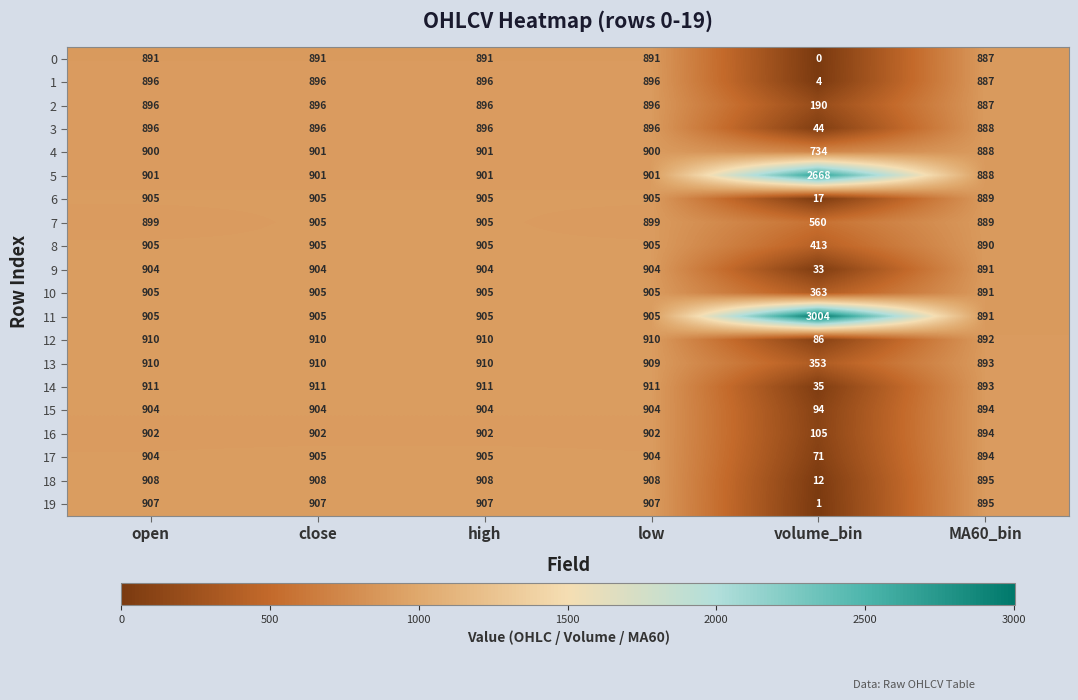

How many data points does each series have?

6